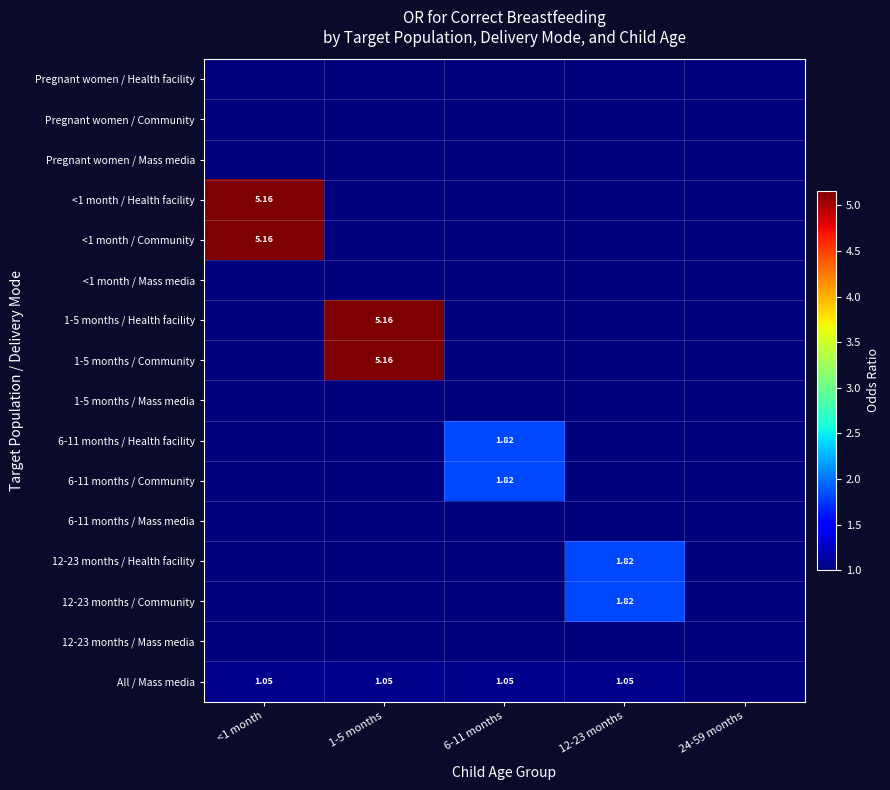

How many distinct data groups are displayed?

16